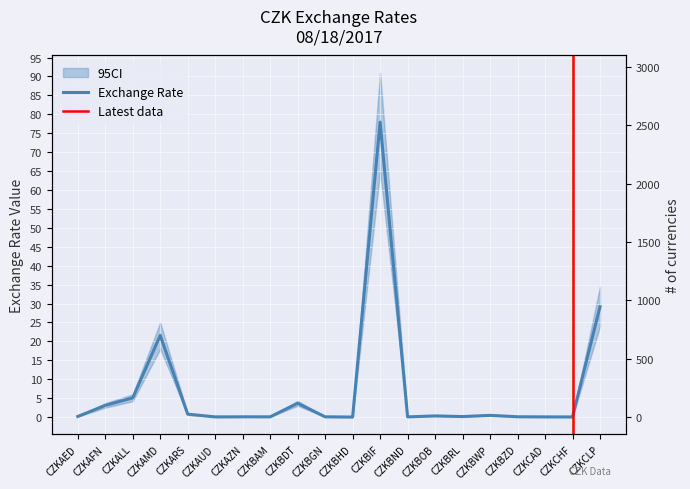

Reading right to left, what are all the values shown in this chart?

CZKCLP=29.2	CZKCHF=0.0	CZKCAD=0.1	CZKBZD=0.1	CZKBWP=0.5	CZKBRL=0.1	CZKBOB=0.3	CZKBND=0.1	CZKBIF=77.9	CZKBHD=0.0	CZKBGN=0.1	CZKBDT=3.7	CZKBAM=0.1	CZKAZN=0.1	CZKAUD=0.1	CZKARS=0.8	CZKAMD=21.6	CZKALL=5.1	CZKAFN=3.1	CZKAED=0.2